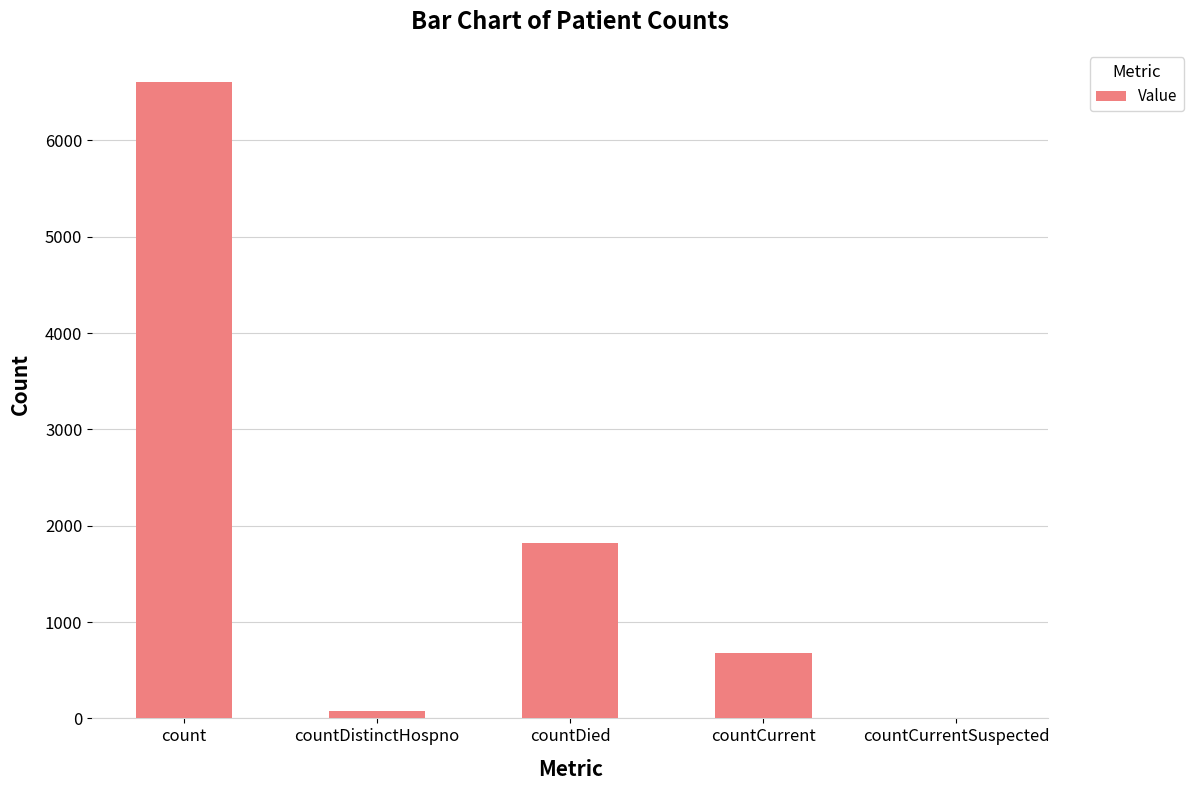

Where is the data nearest to the value 3305?

countDied